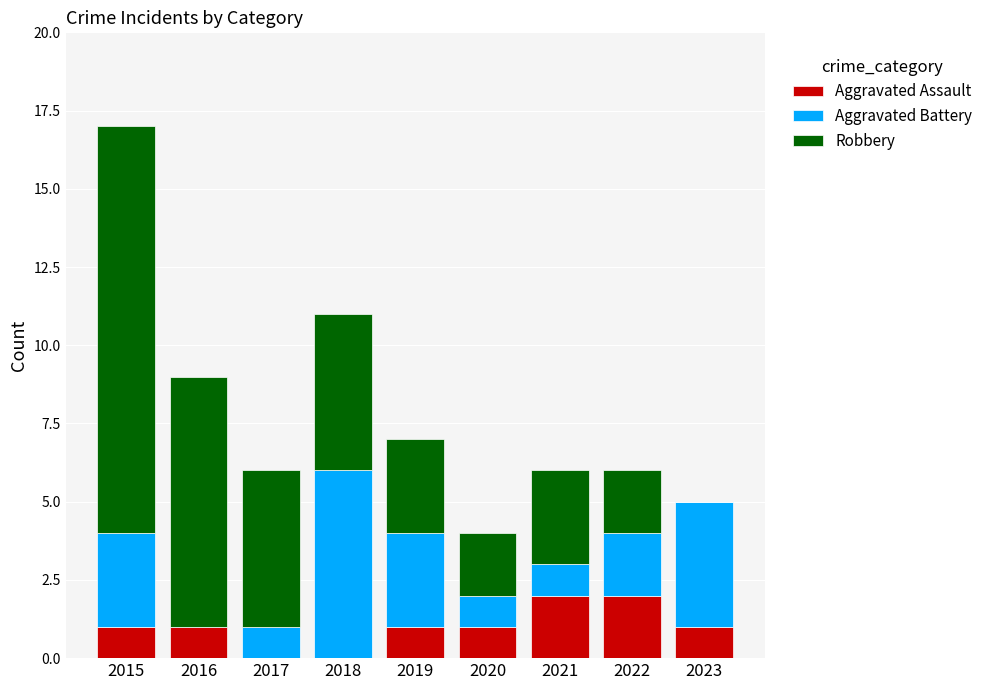

The value of Aggravated Assault at 2015 is 2. True or false?

False